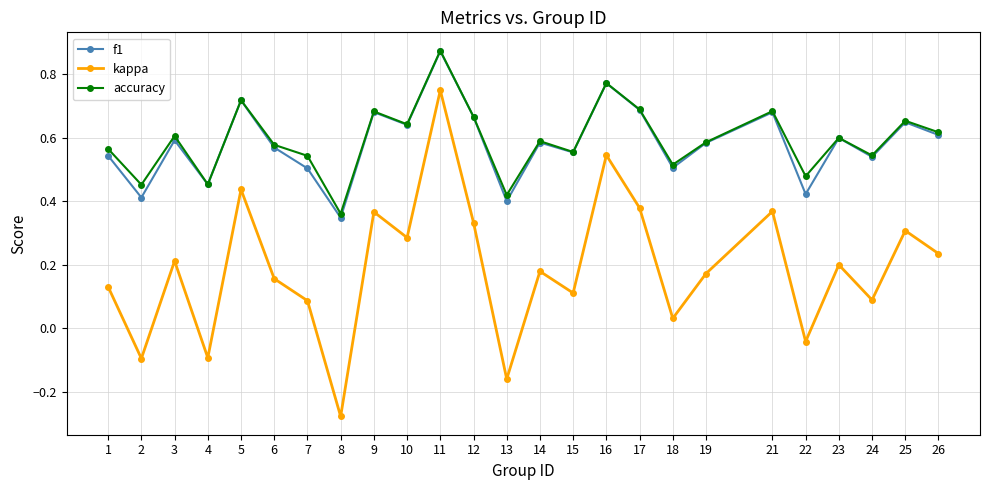

How many distinct data groups are displayed?

3